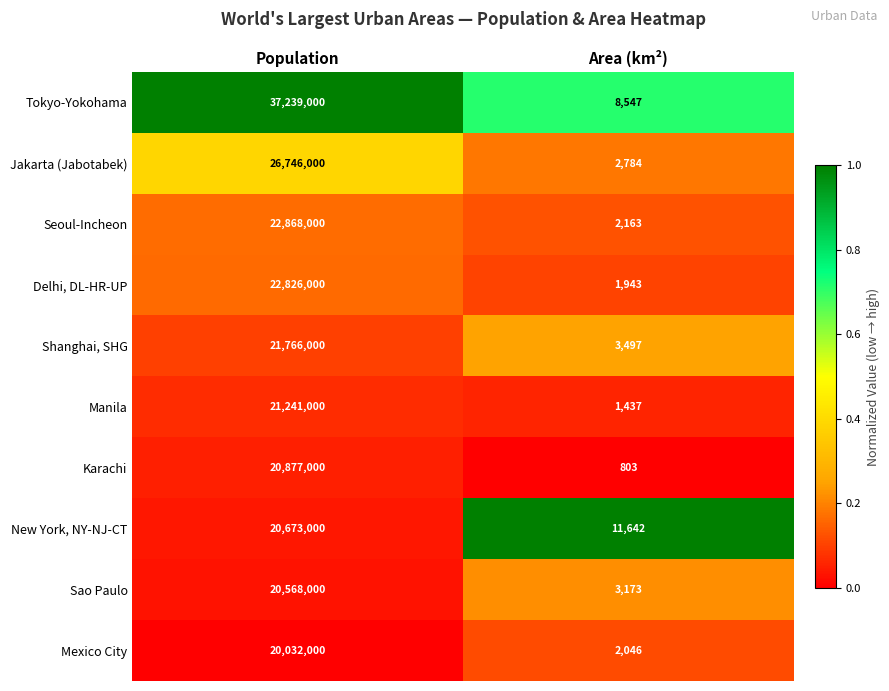

Is it true that Shanghai, SHG equals 3497 at Area (km²)?

True